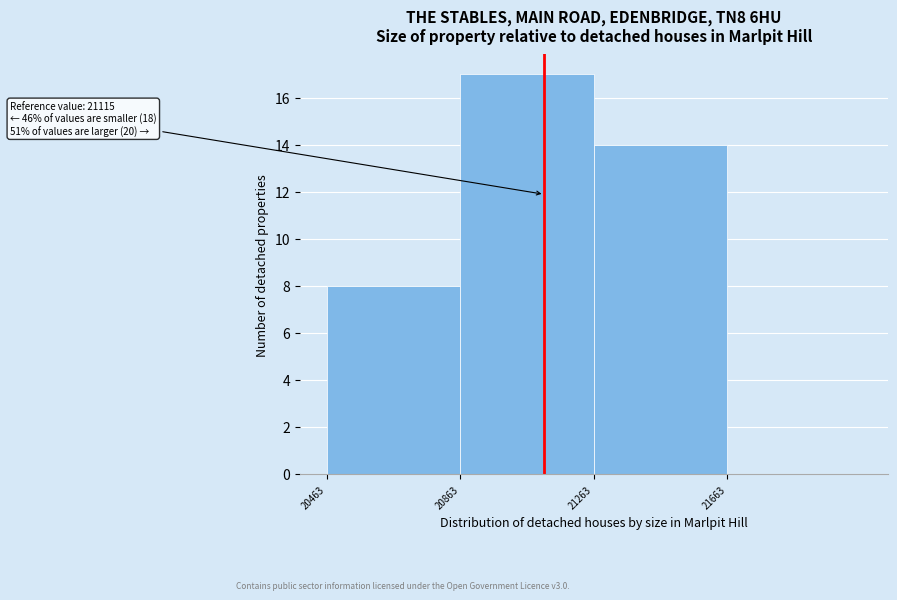

Over which range of the x-axis is the bar tallest?

20850 to 21250